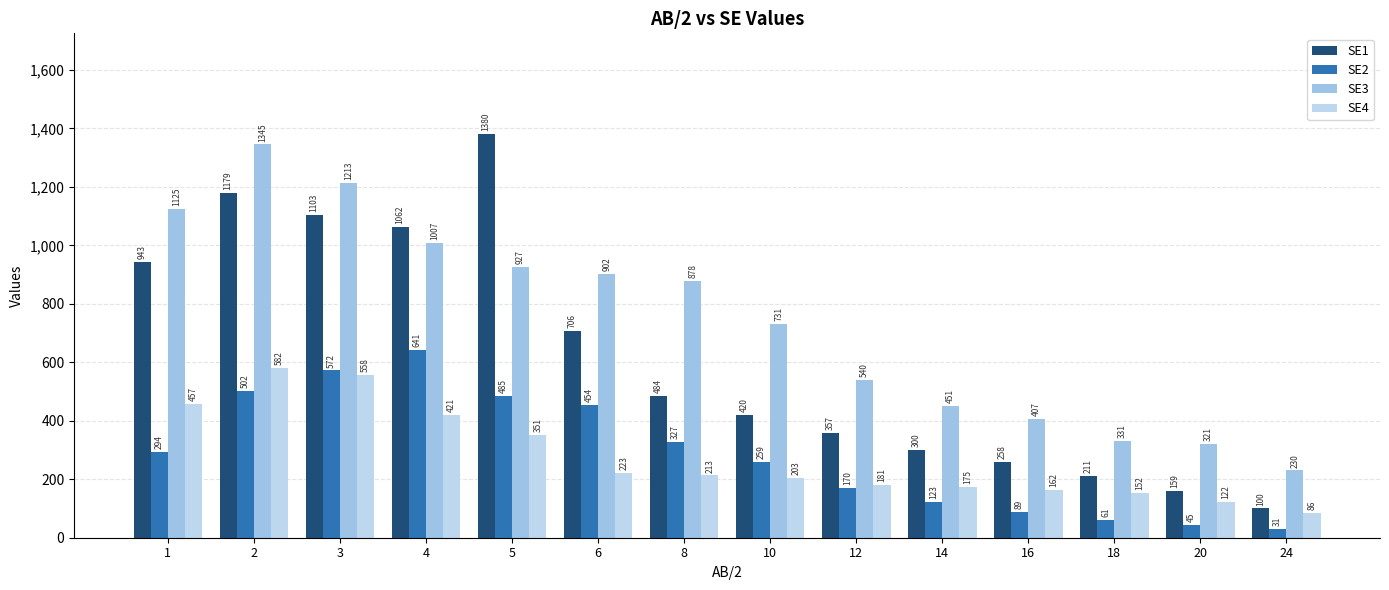

Which series has the largest total across all categories?

SE3